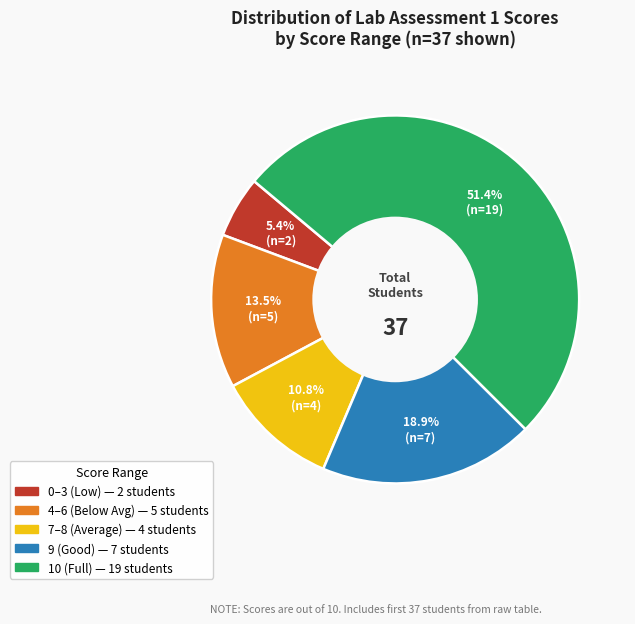

Is there a majority slice in this chart?

Yes